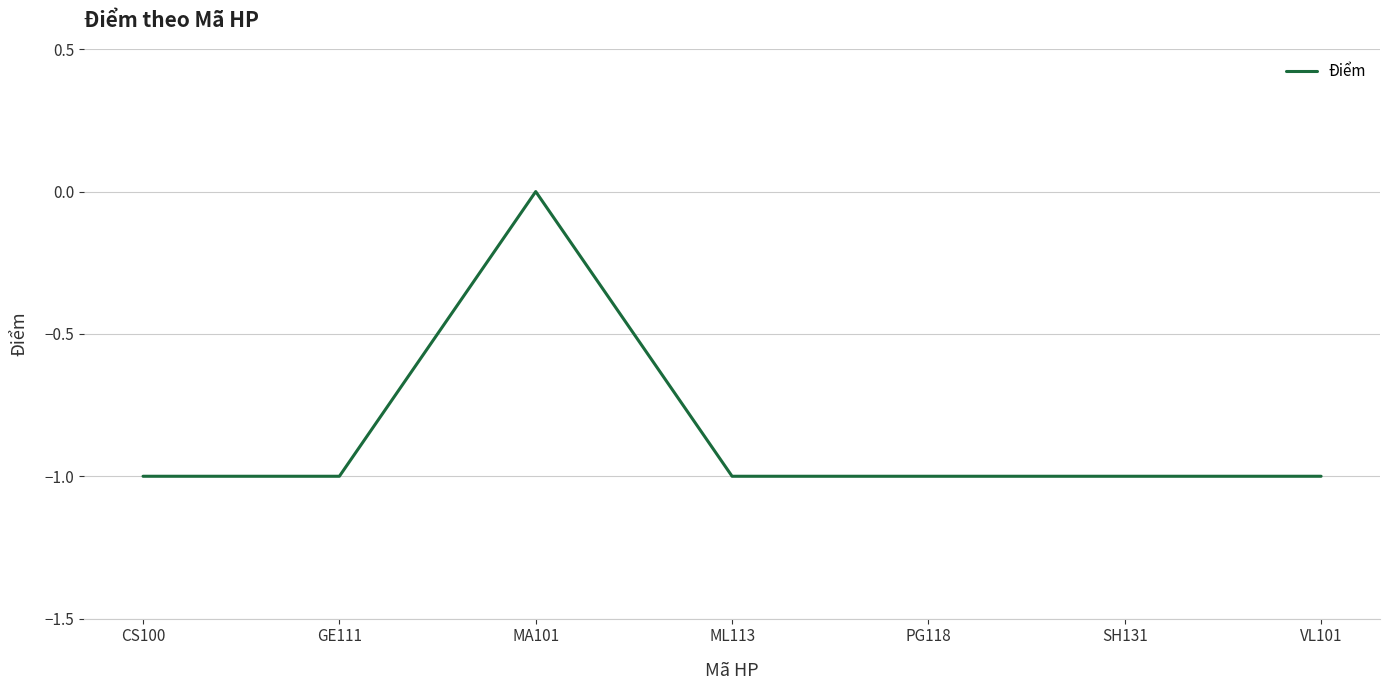

Is it true that the value at SH131 is 0?

False